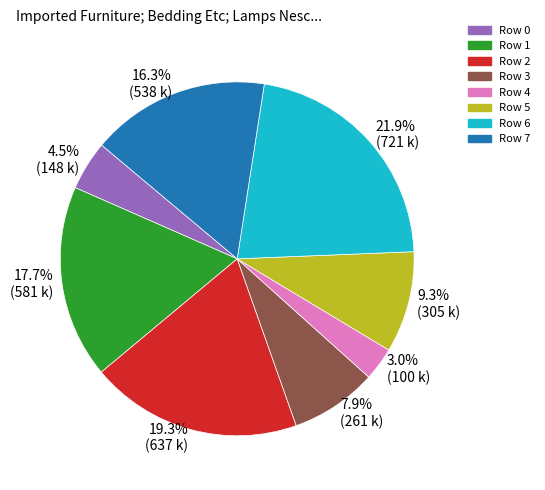

Rank the categories by value from highest to lowest.

Row 6, Row 2, Row 1, Row 7, Row 5, Row 3, Row 0, Row 4